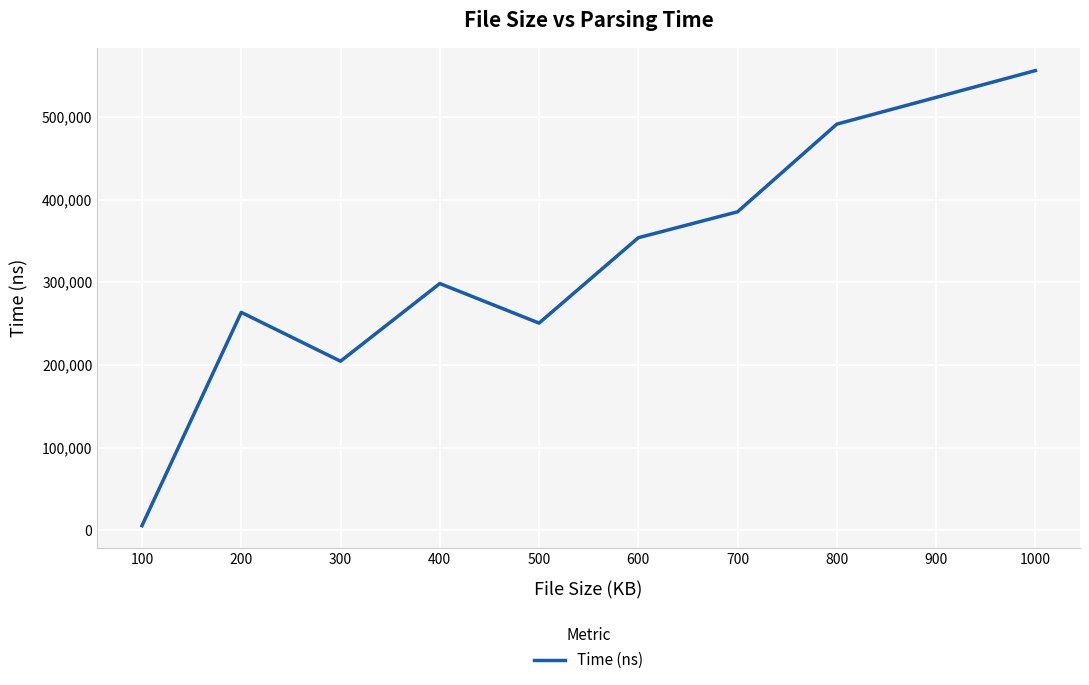

Which category has the lowest value across all series?

100